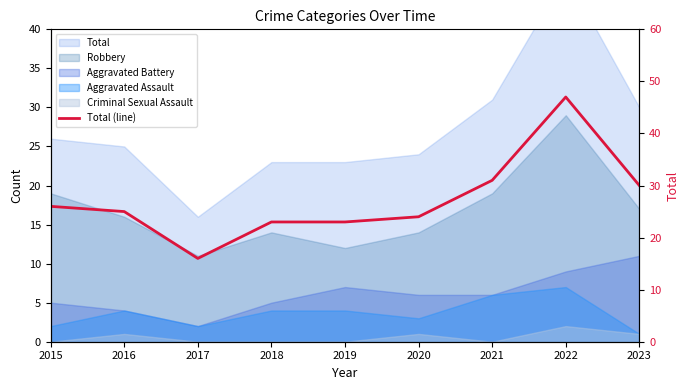

What is the change in value from 2016 to 2017?

-9